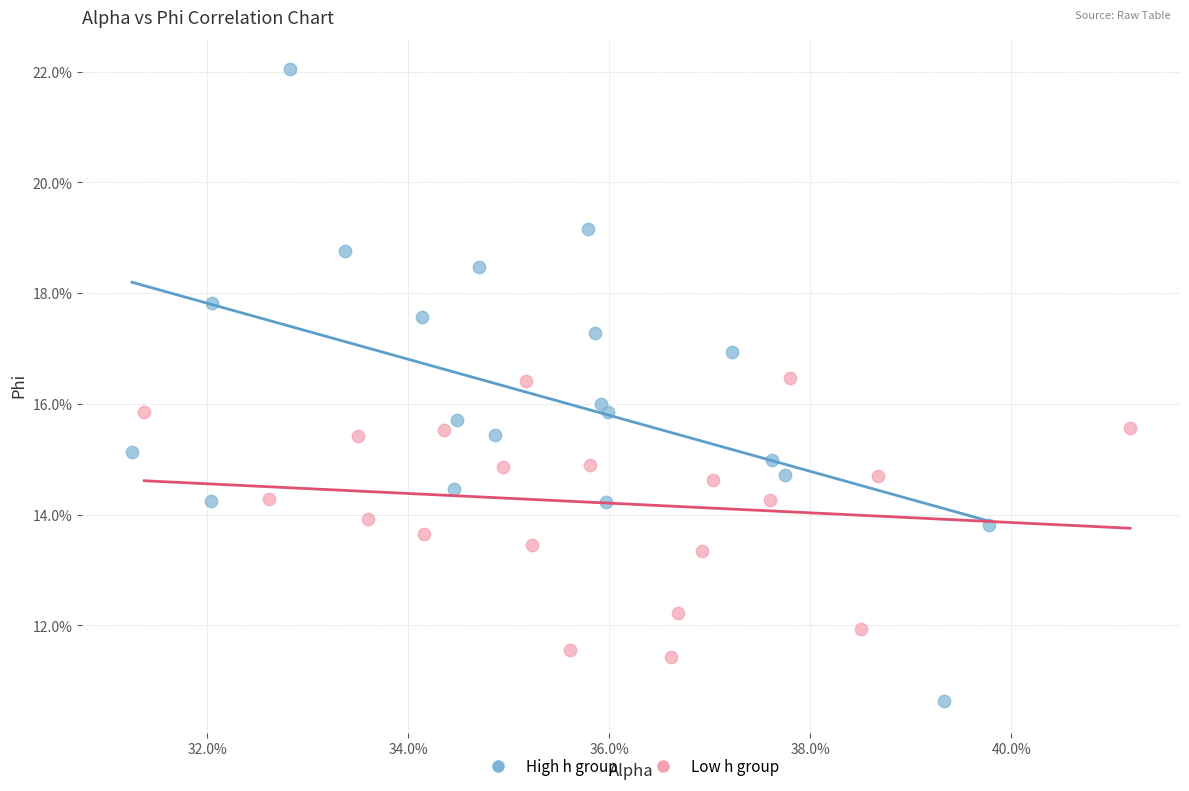

Which series reaches the maximum Y coordinate?

High h group